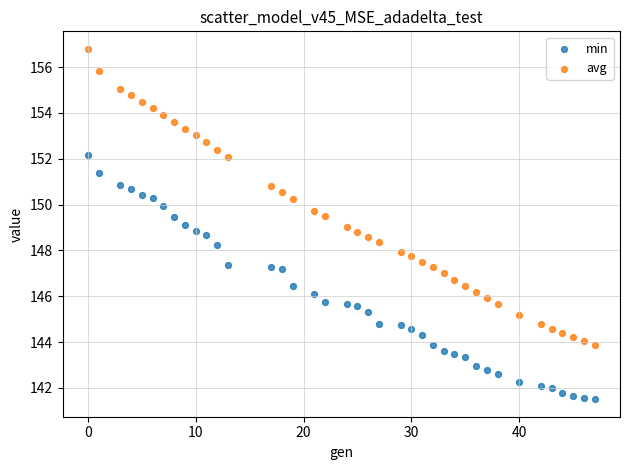

Across all data points, what is the range of Y values (max minus min)?

15.3